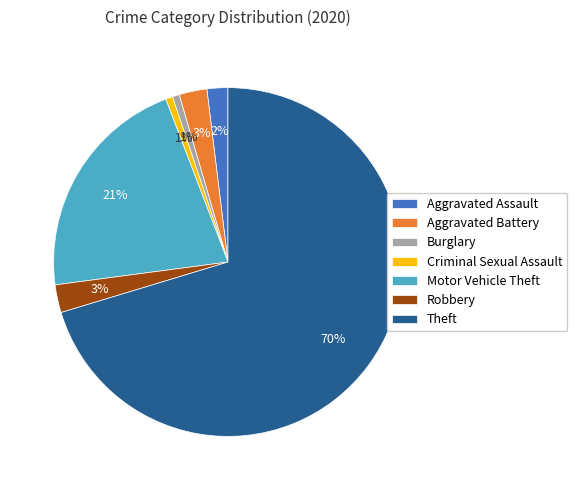

To the nearest percent, what is the average slice percentage?

14%